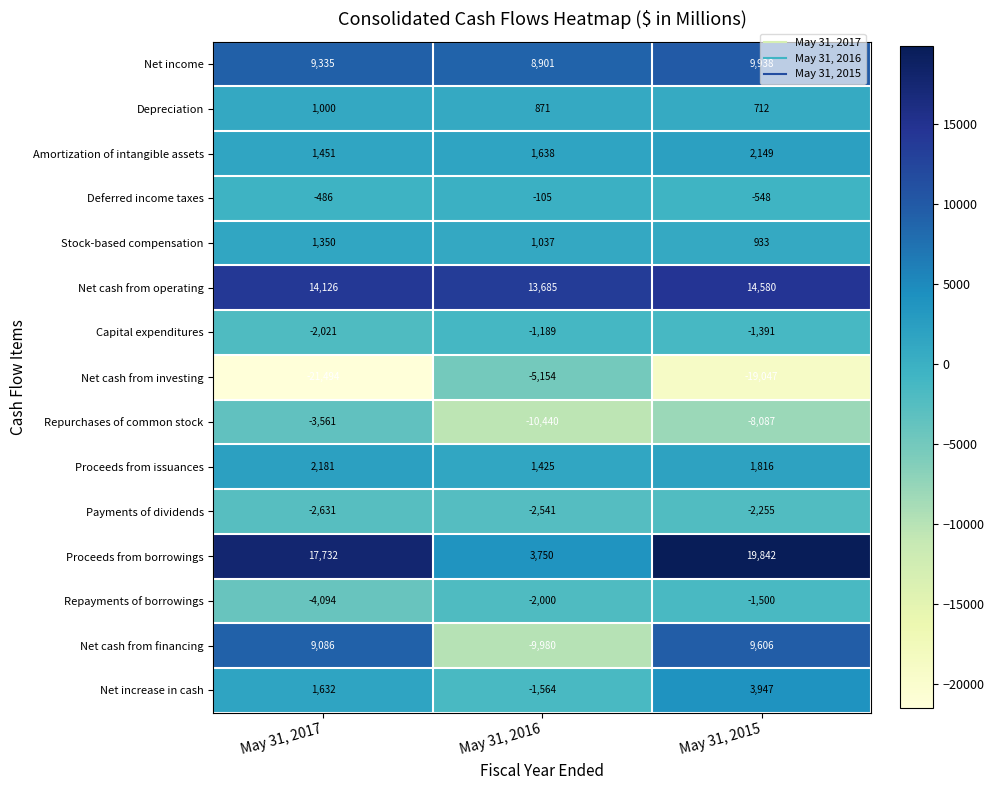

What is the average value of the Stock-based compensation series?

1107